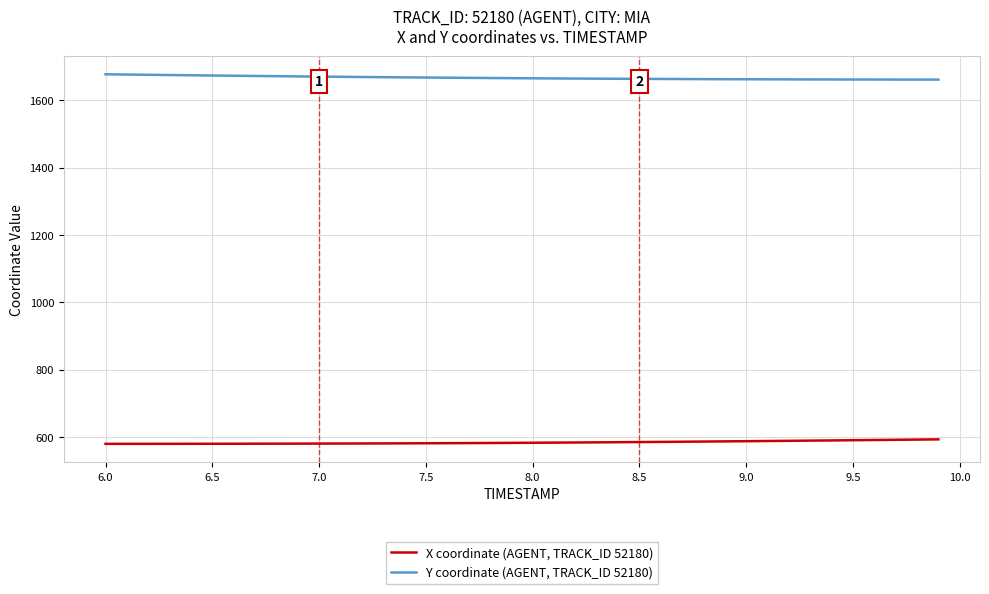

True or false: X coordinate (AGENT, TRACK_ID 52180) and Y coordinate (AGENT, TRACK_ID 52180) cross at least once.

False